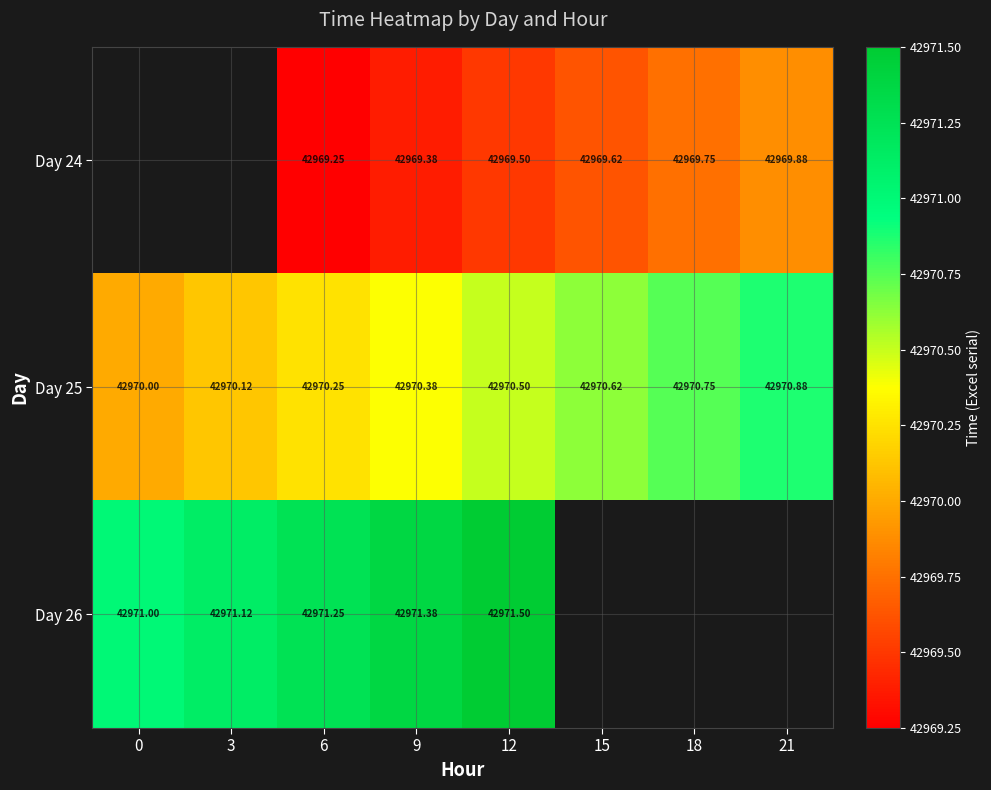

At which category is the sum across all series the highest?

12